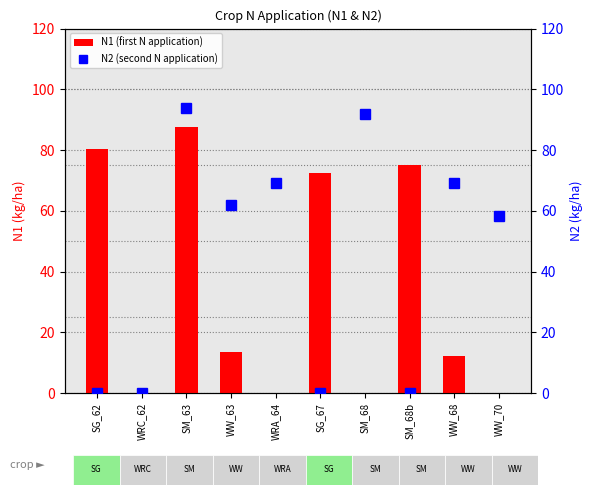

How many positive values does the N2 (second N application) series have?

6